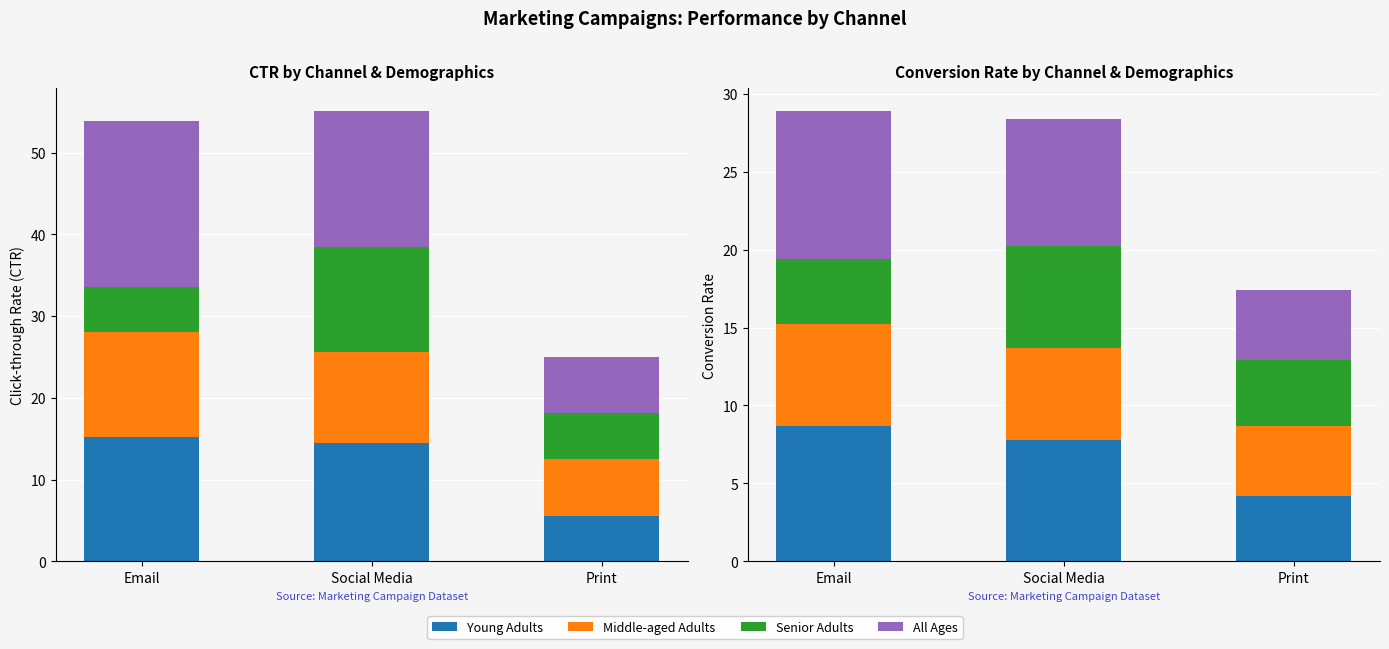

Between Email and Print, which series saw the biggest shift?

All Ages